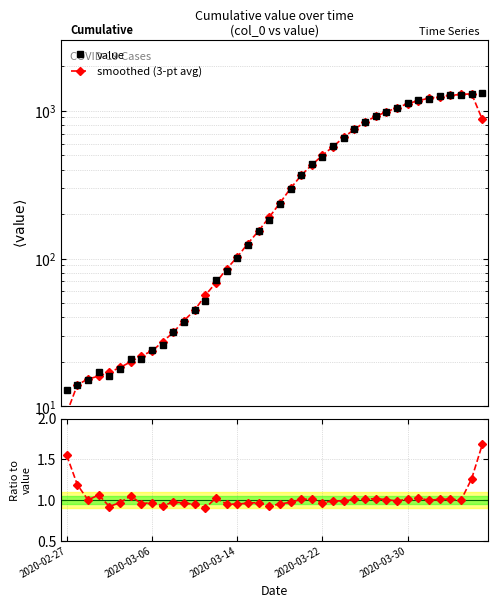

After their last crossing, which series has the higher values: smoothed (3-pt avg) or value?

value